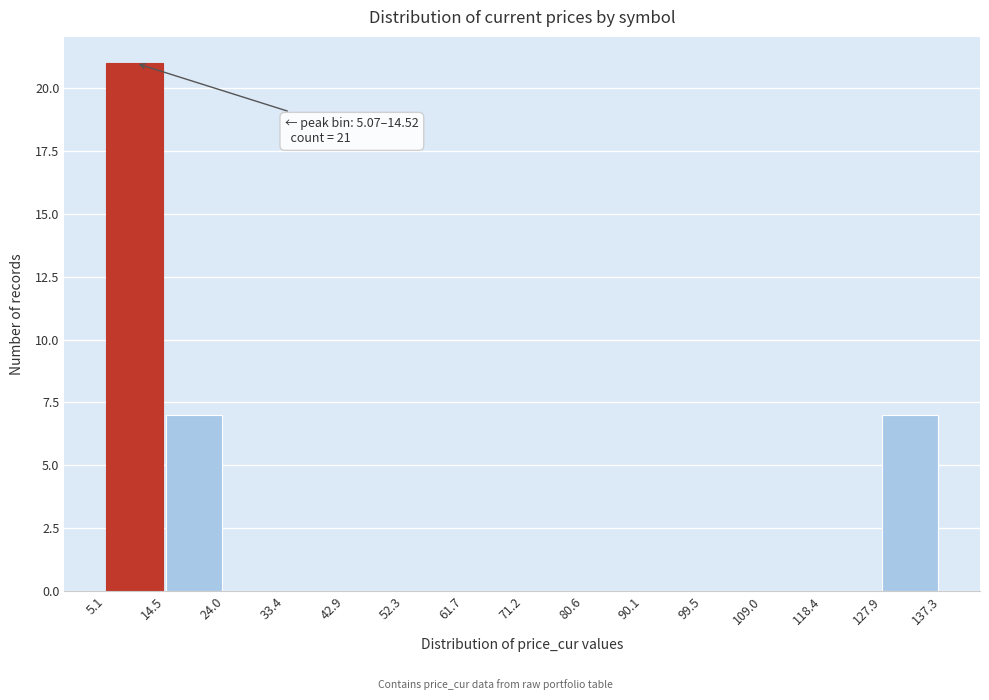

Which range on the x-axis has the tallest bar?

5.1 to 14.5